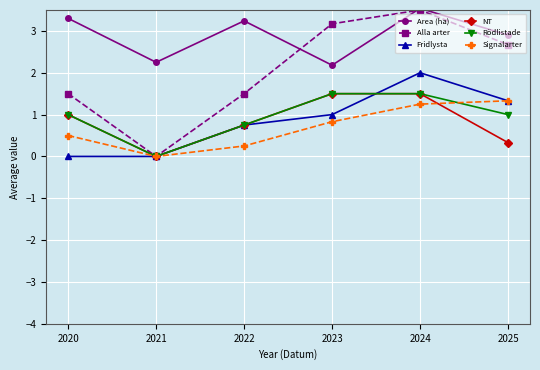

How many lines are shown in the chart?

6